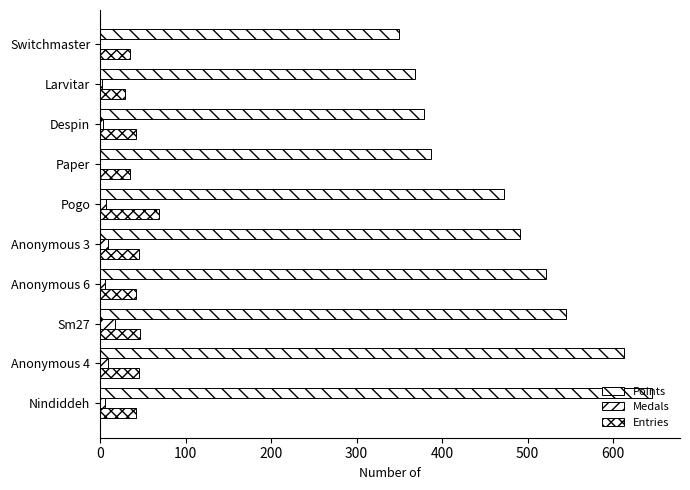

What is the label of the 7th bar from the left?

Paper